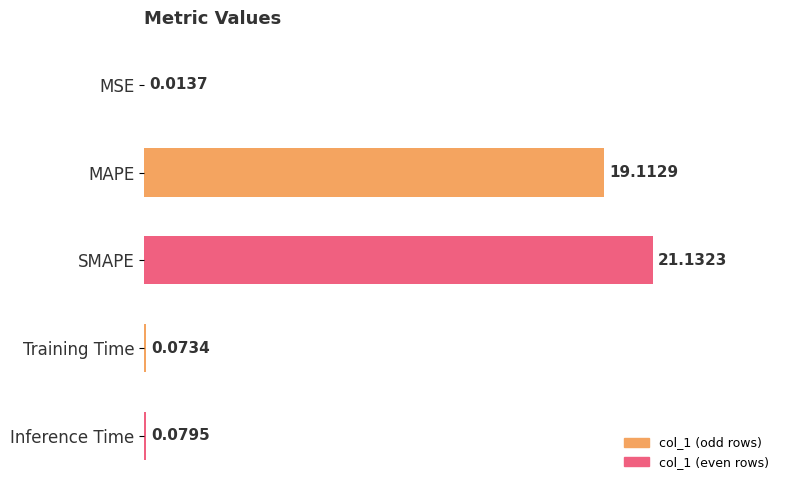

What is the sum of all values?

40.4